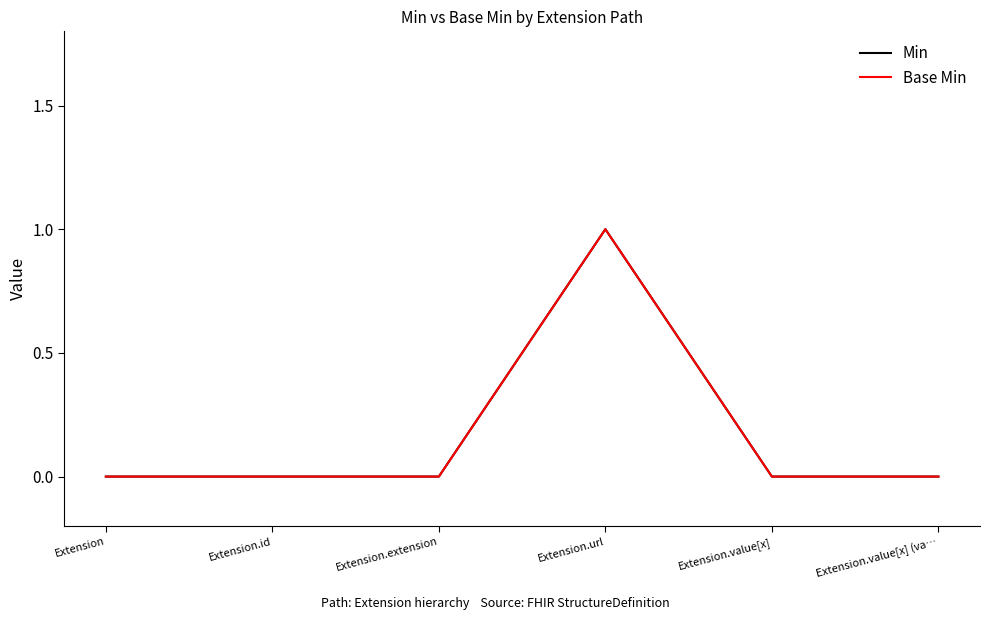

Does the chart have visible grid lines?

No